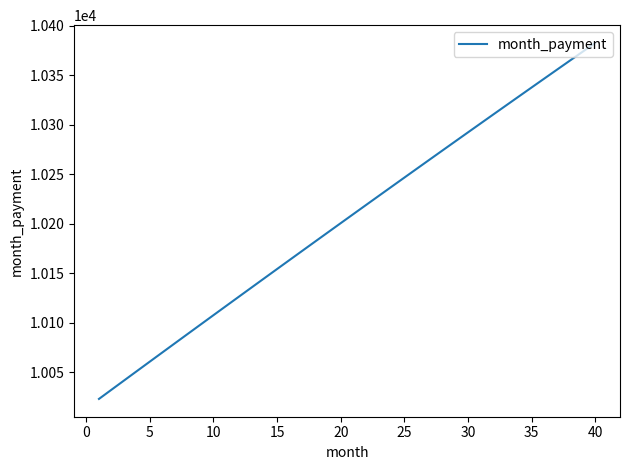

What is the minimum value shown in the chart?

10023.3